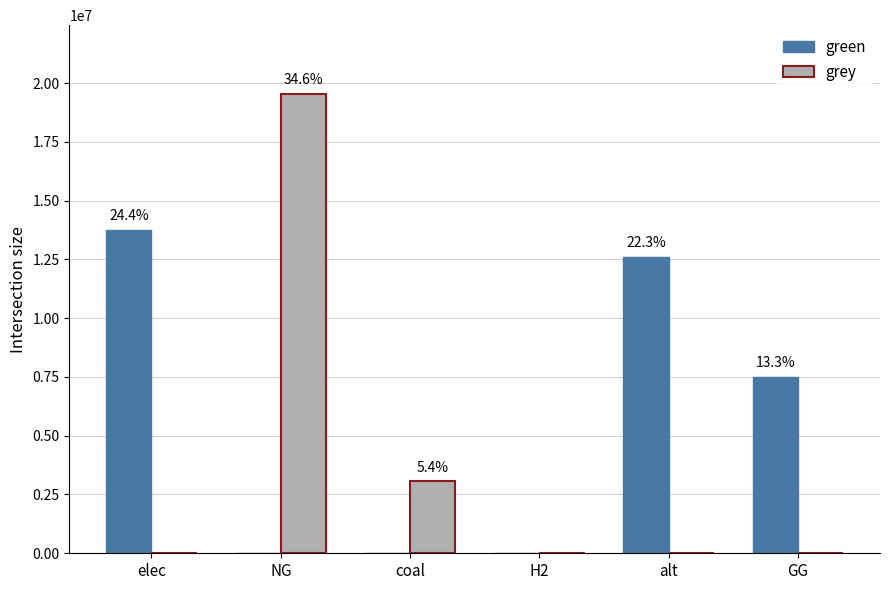

Where is grey nearest to the value 9765447?

coal